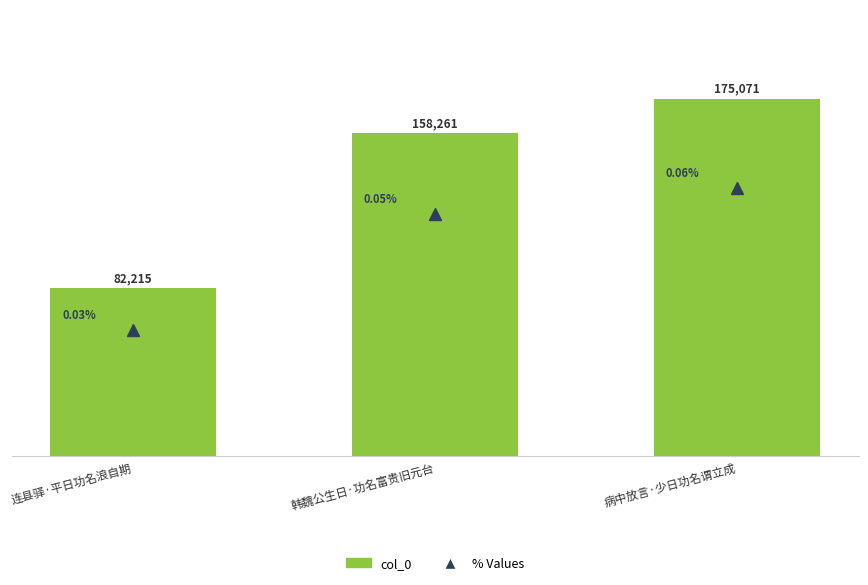

At 连县驿·平日功名浪自期, list the series in order from largest to smallest.

col_0, % Values